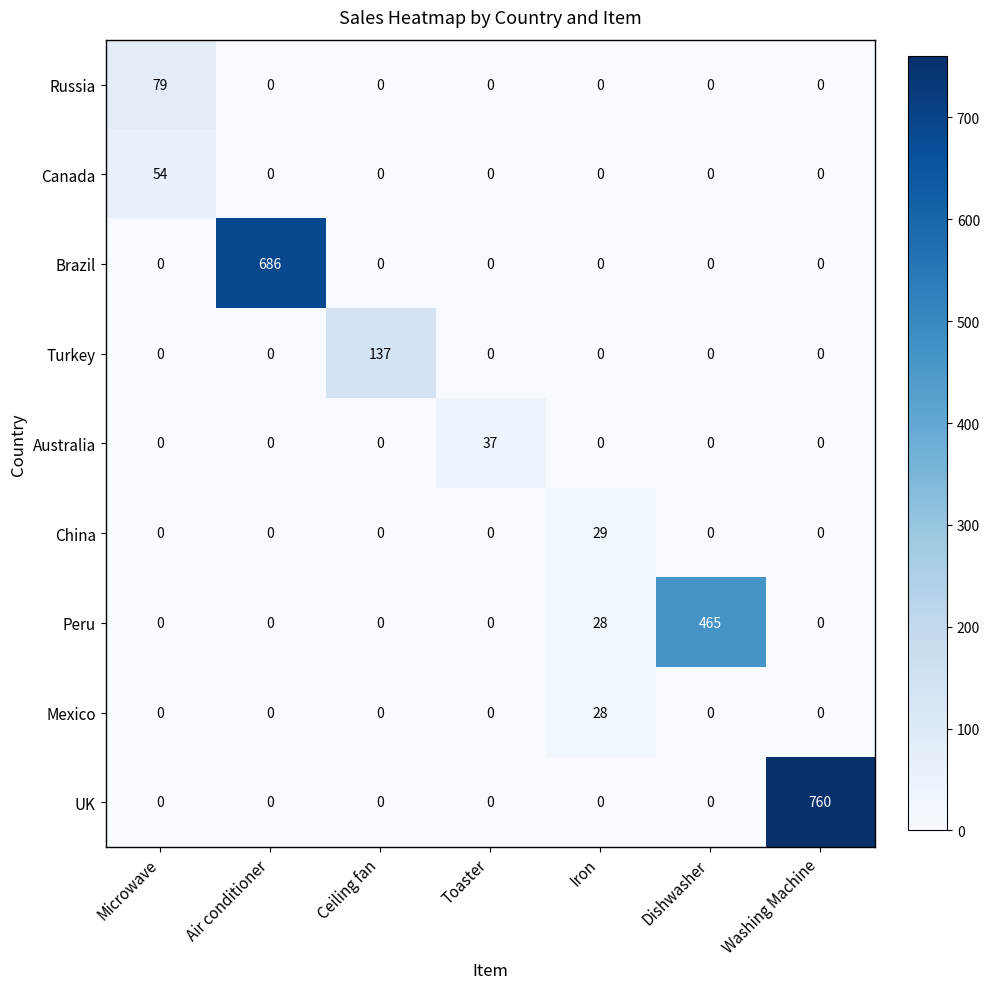

Which series has the largest total across all categories?

UK